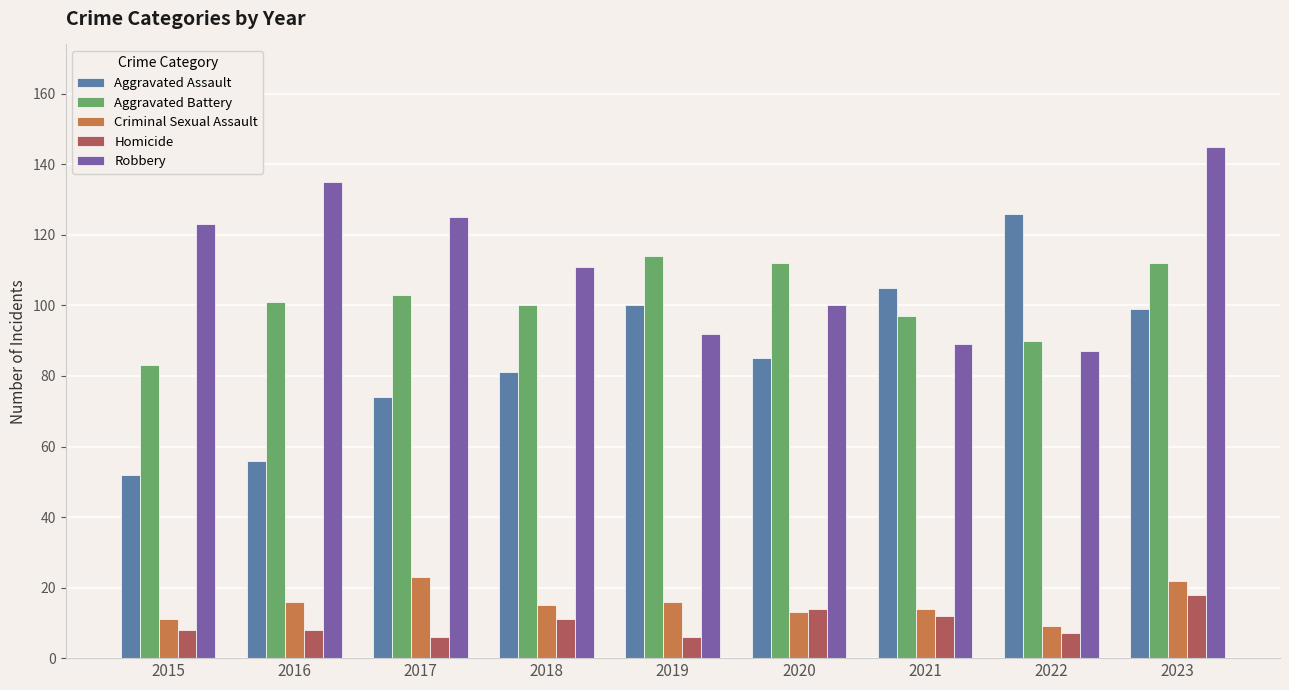

Count the number of categories in the chart.

9